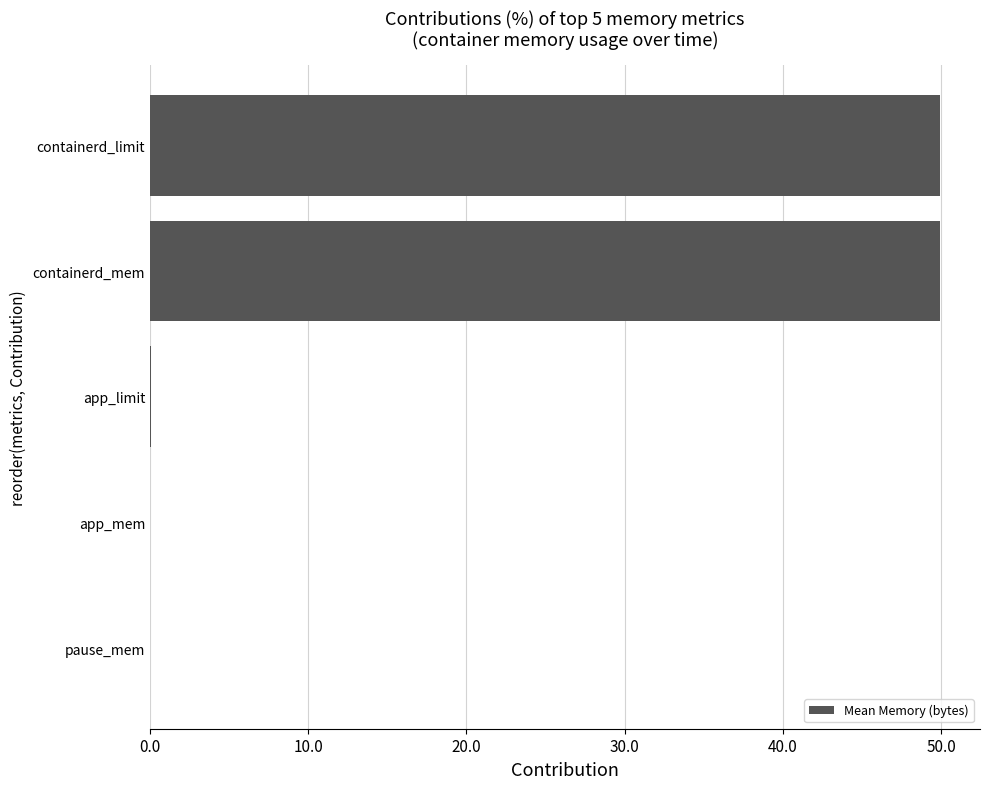

Count the number of categories in the chart.

5